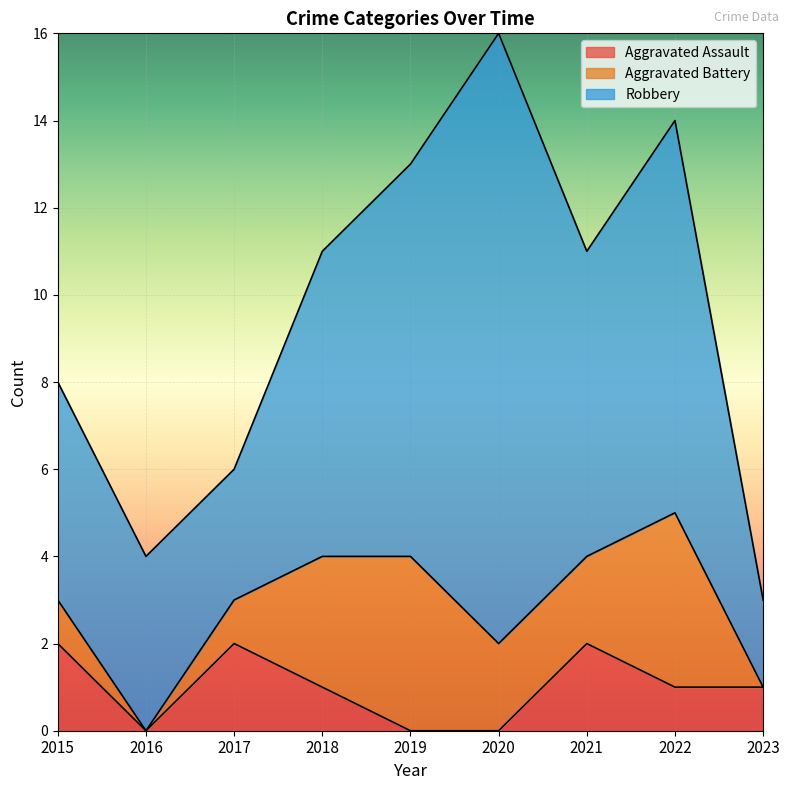

List the series in order of their overall mean, lowest first.

Aggravated Assault, Aggravated Battery, Robbery